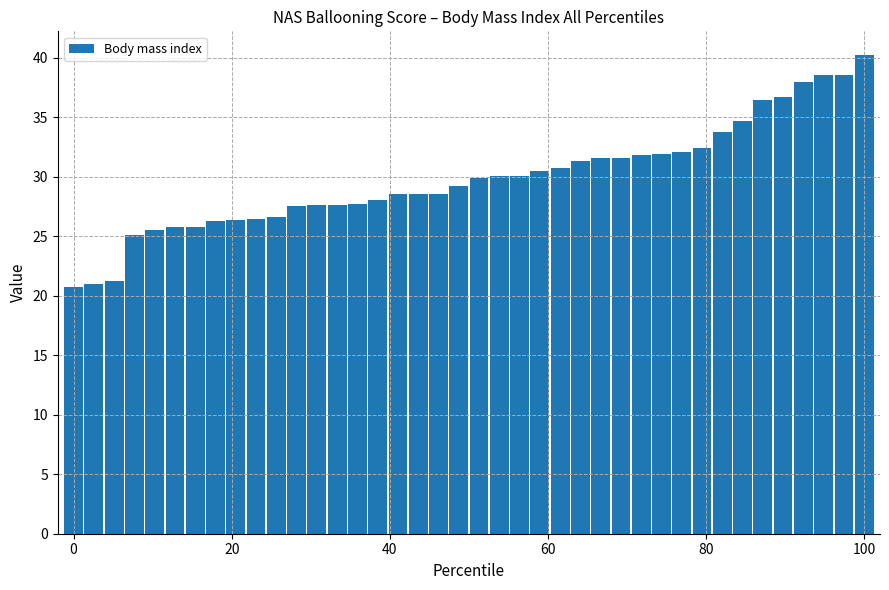

What is the difference between the second highest and minimum values?

17.8